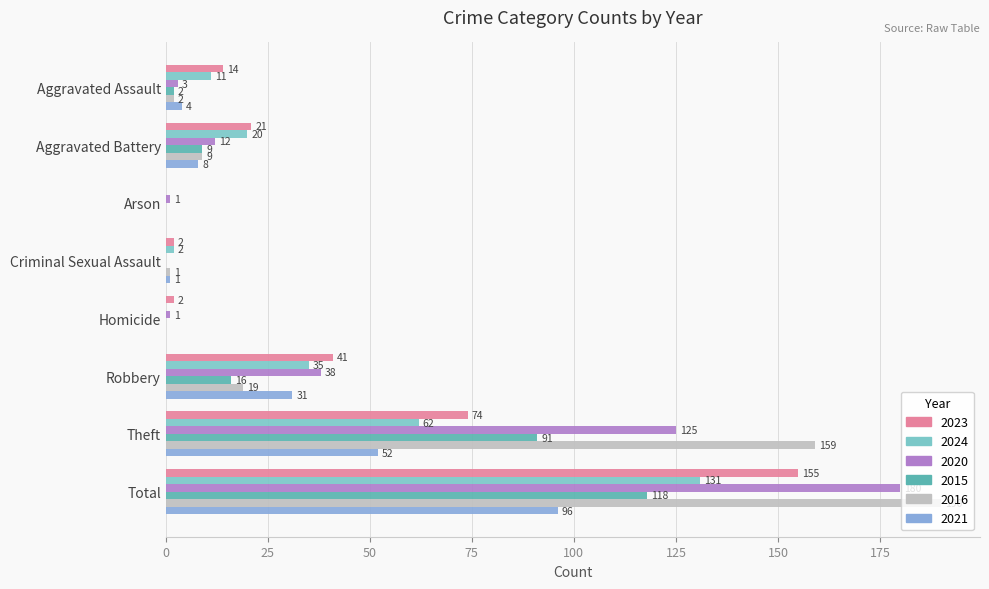

Which series has the widest spread of values?

2016